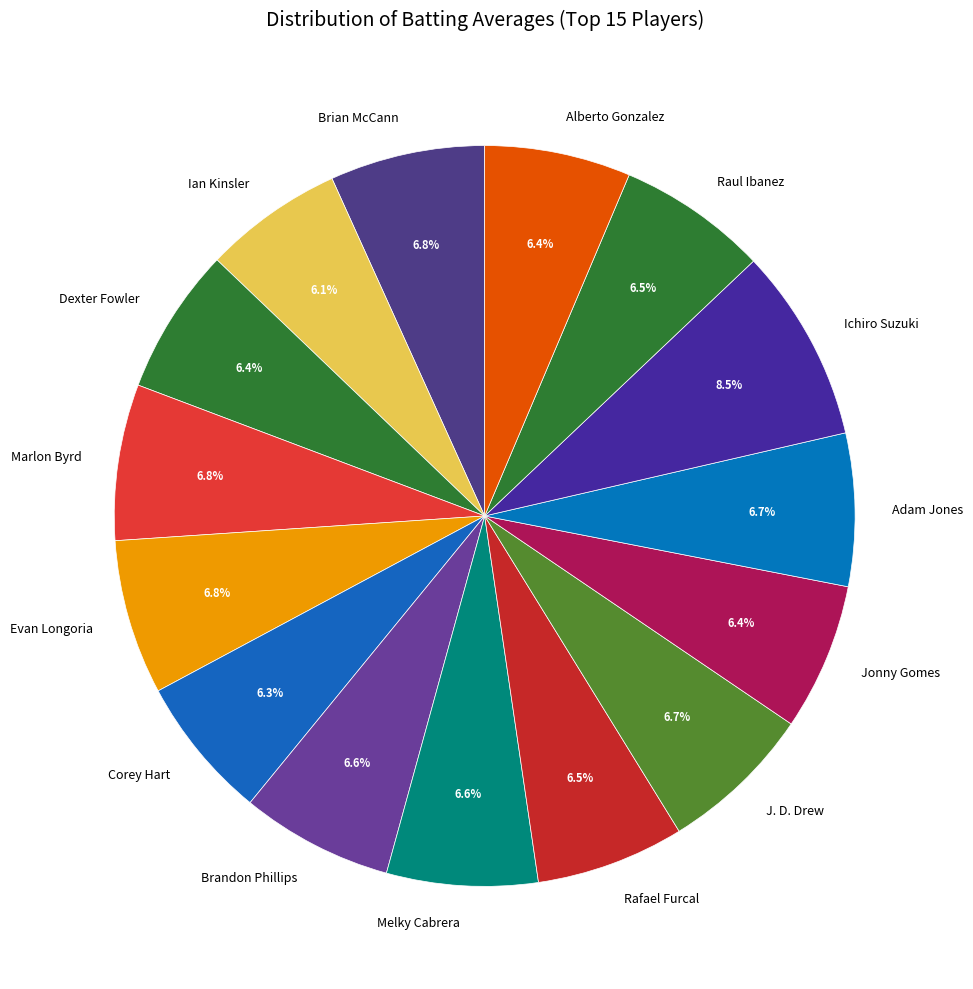

How much of the chart is everything except Jonny Gomes?

93.6%